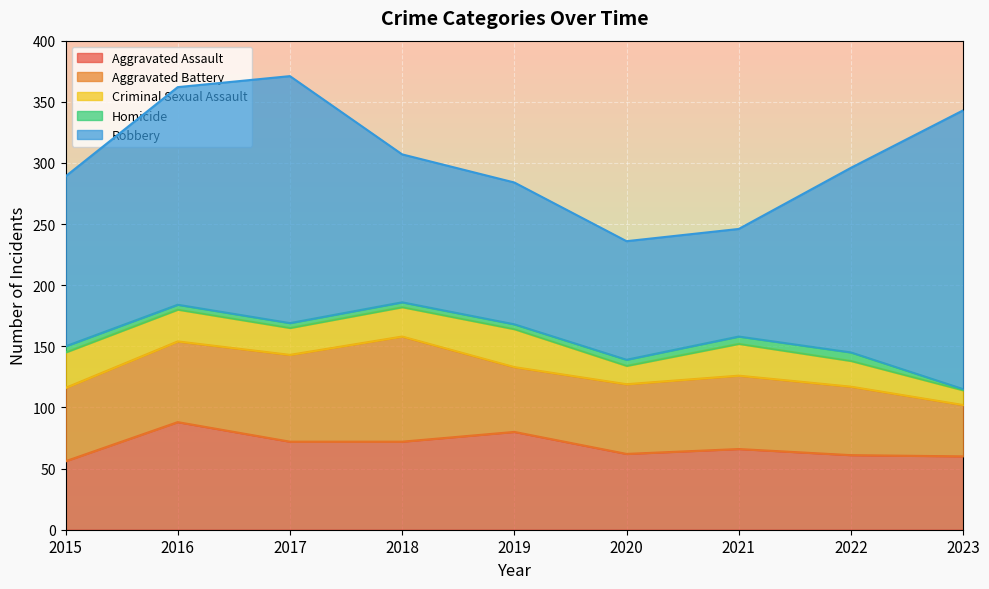

At 2022, list the series in order from smallest to largest.

Homicide, Criminal Sexual Assault, Aggravated Battery, Aggravated Assault, Robbery